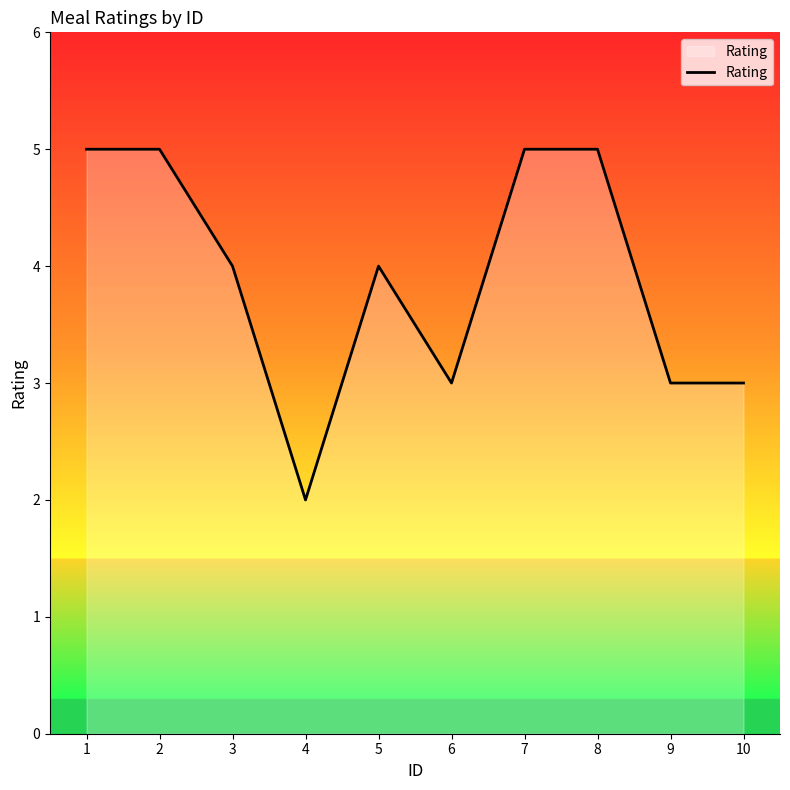

What is the change in value from 6 to 7?

+2